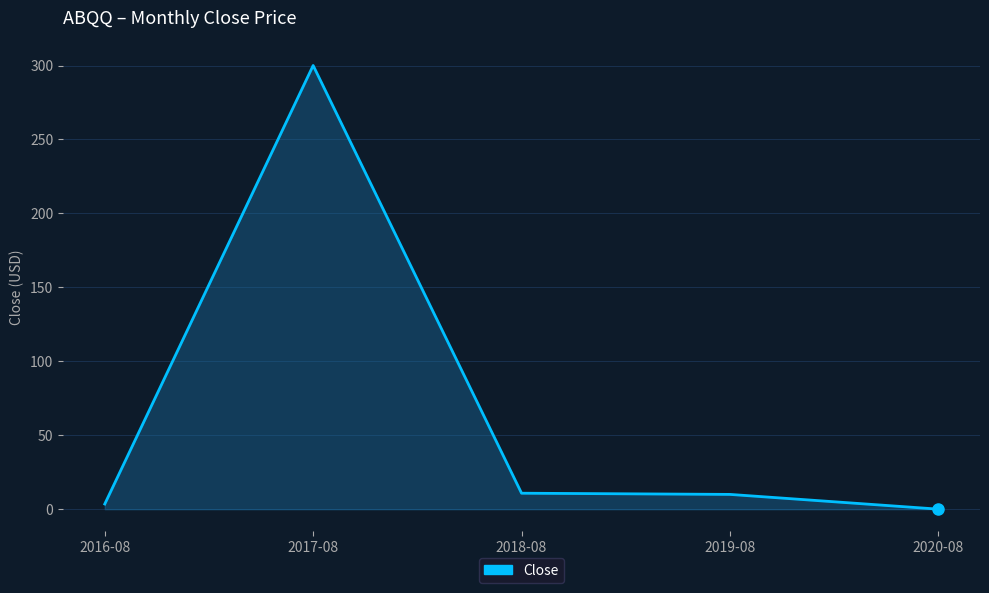

What is the approximate value at 2017-08?

300.0